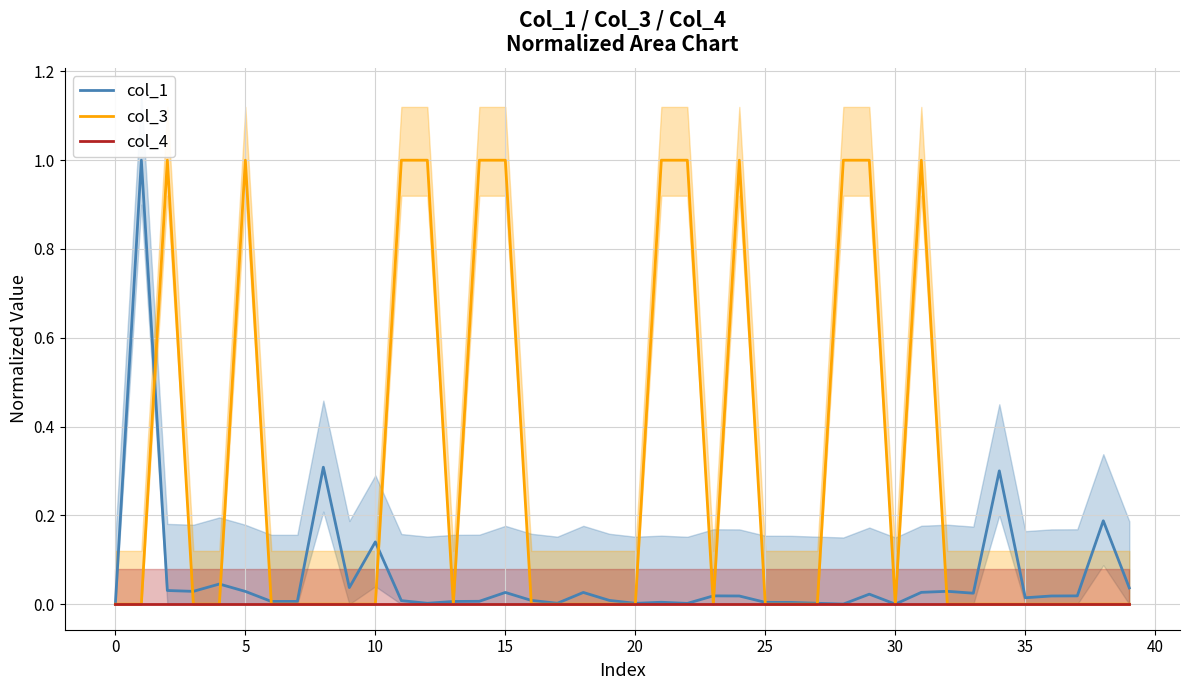

What is the label of the 20th point from the right?

20